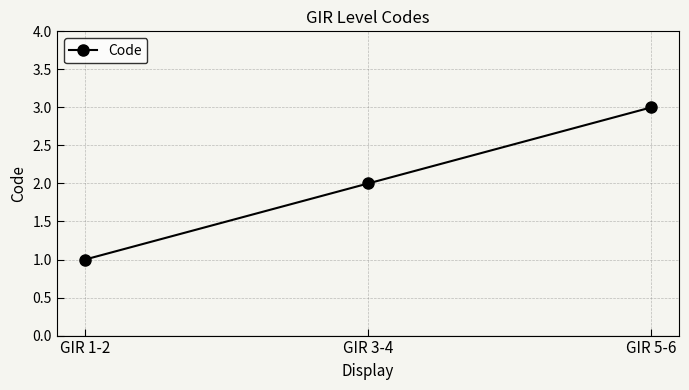

Approximately how many times larger is the value at GIR 1-2 compared to GIR 3-4?

0.5